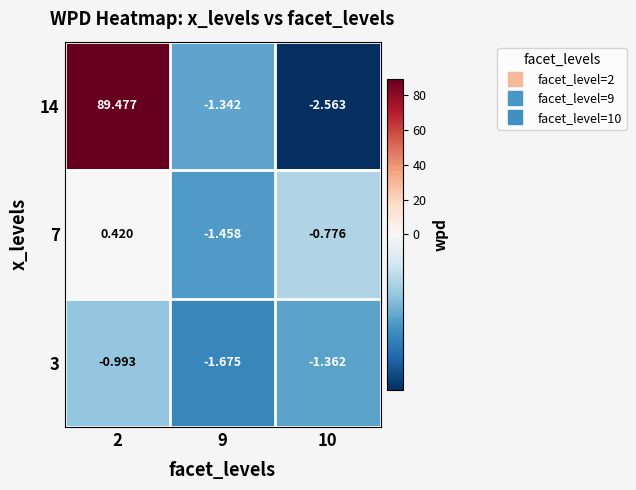

Is the value of 14 at 9 greater than the value of 7 at 2?

No